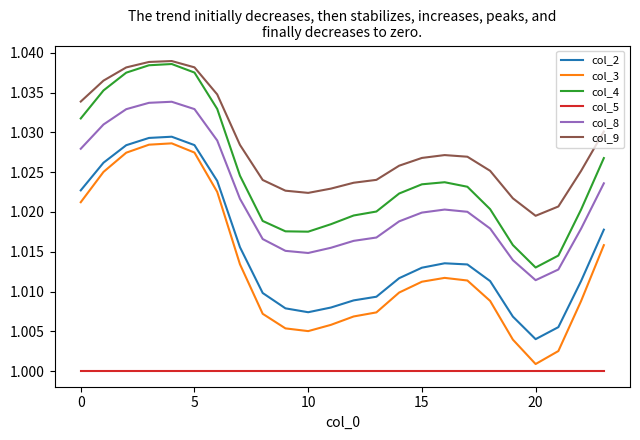

Which series has the largest total across all categories?

col_9